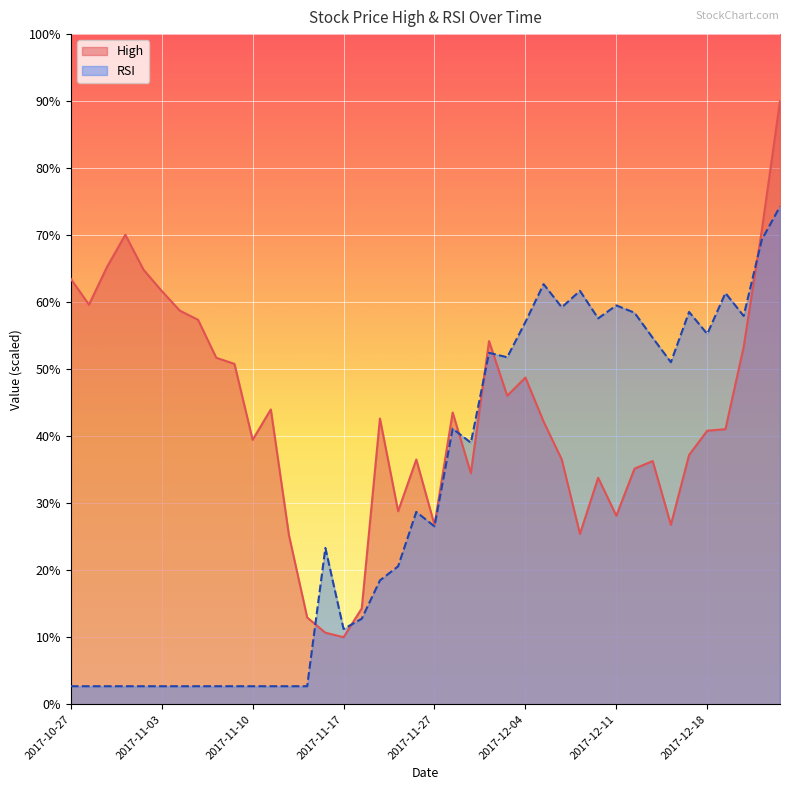

What is the value of the RSI point at the 5th from the left?

2.7